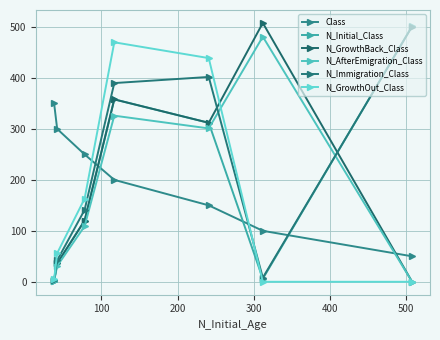

True or false: N_Immigration_Class and N_Initial_Class intersect in this chart.

True